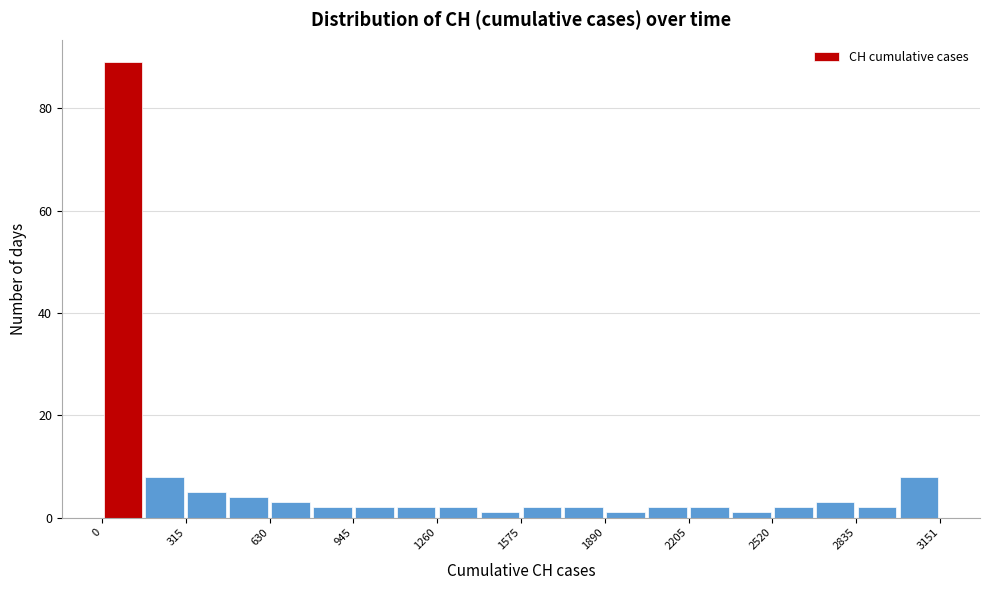

Around what value on the x-axis is the tallest bar? Give the approximate position of its centre, as read against the axis.

100